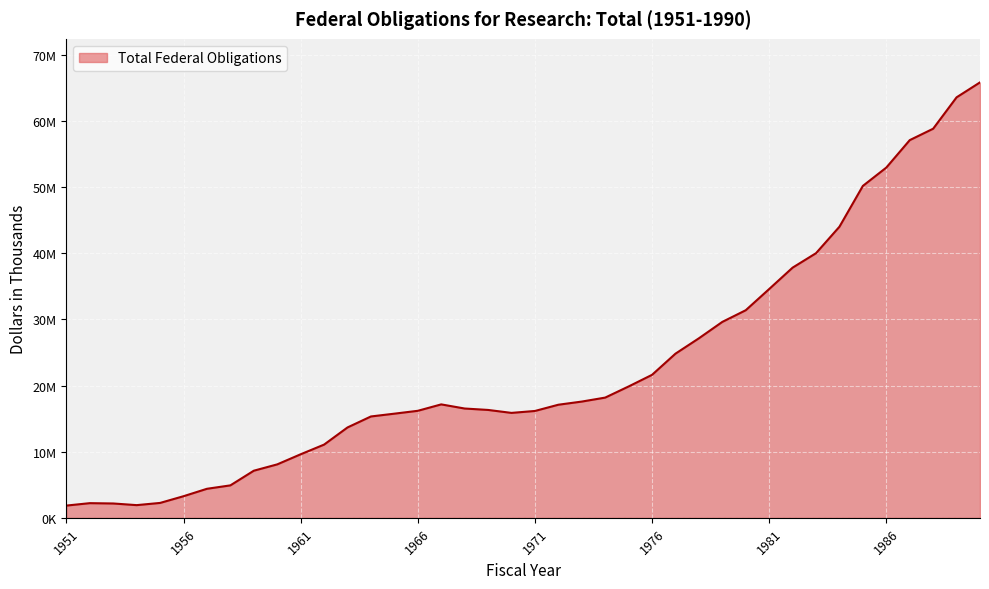

At which label does the data first exceed 17097951?

1967